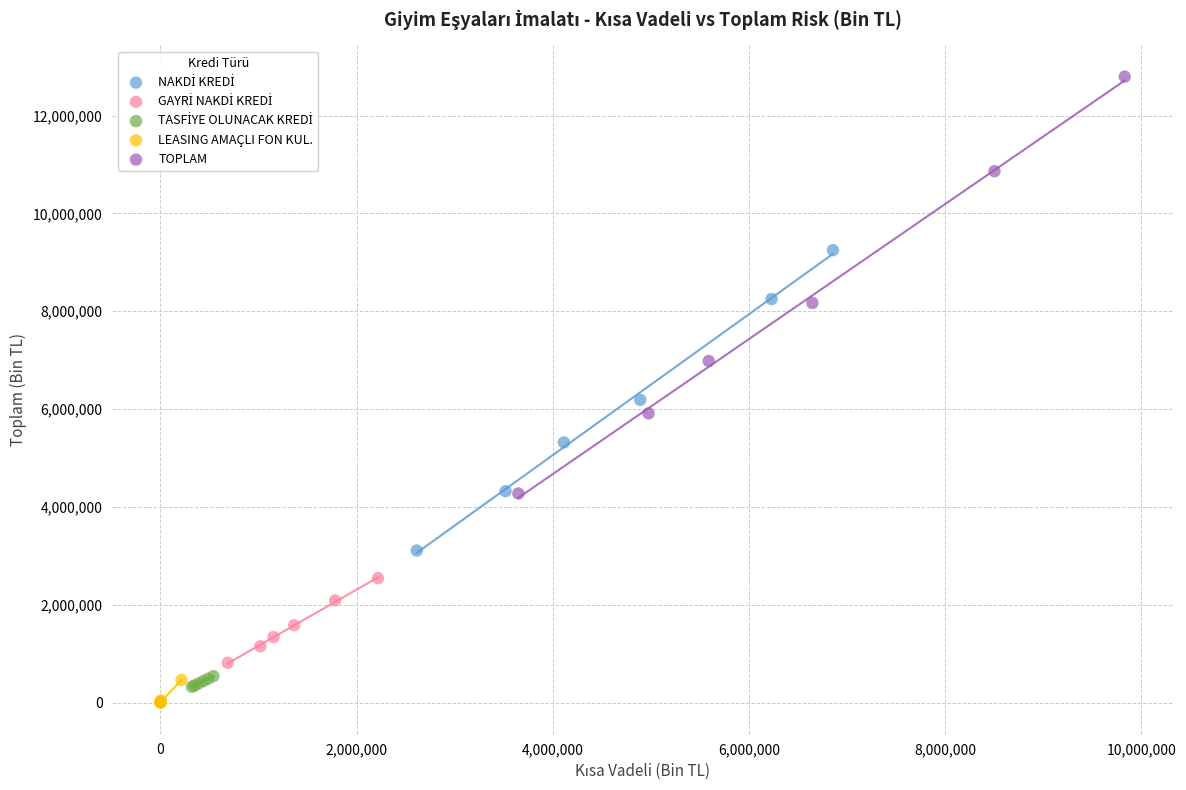

Which series contains the highest Y value?

TOPLAM